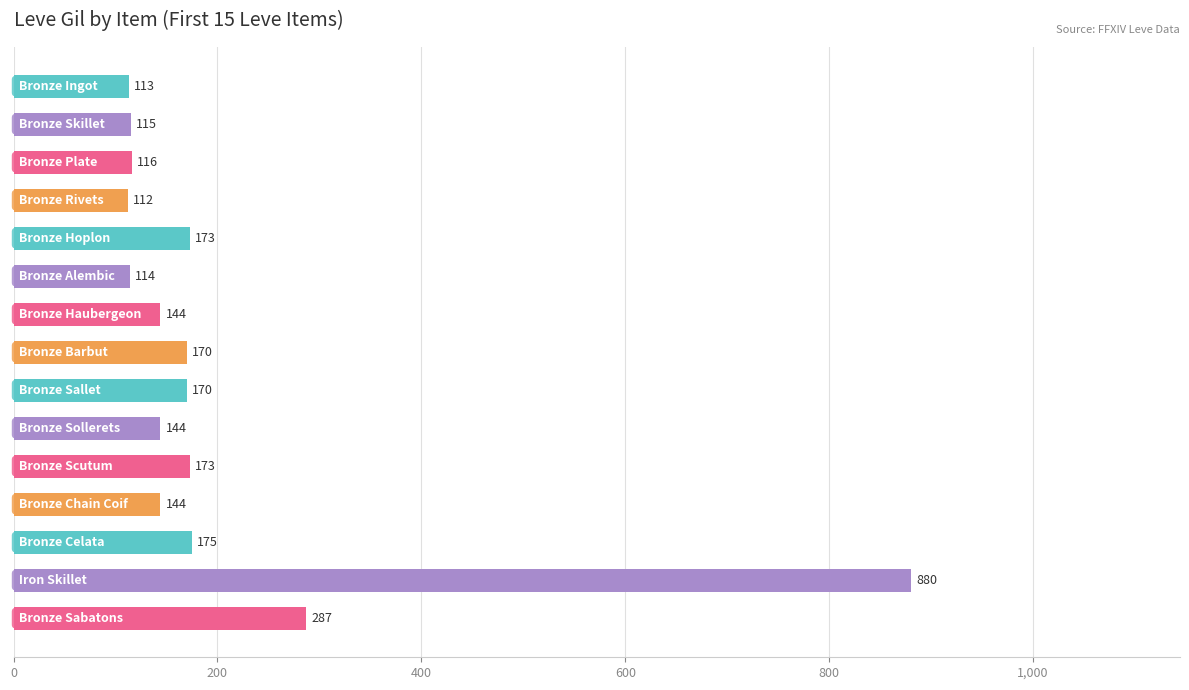

What is the minimum value shown in the chart?

112